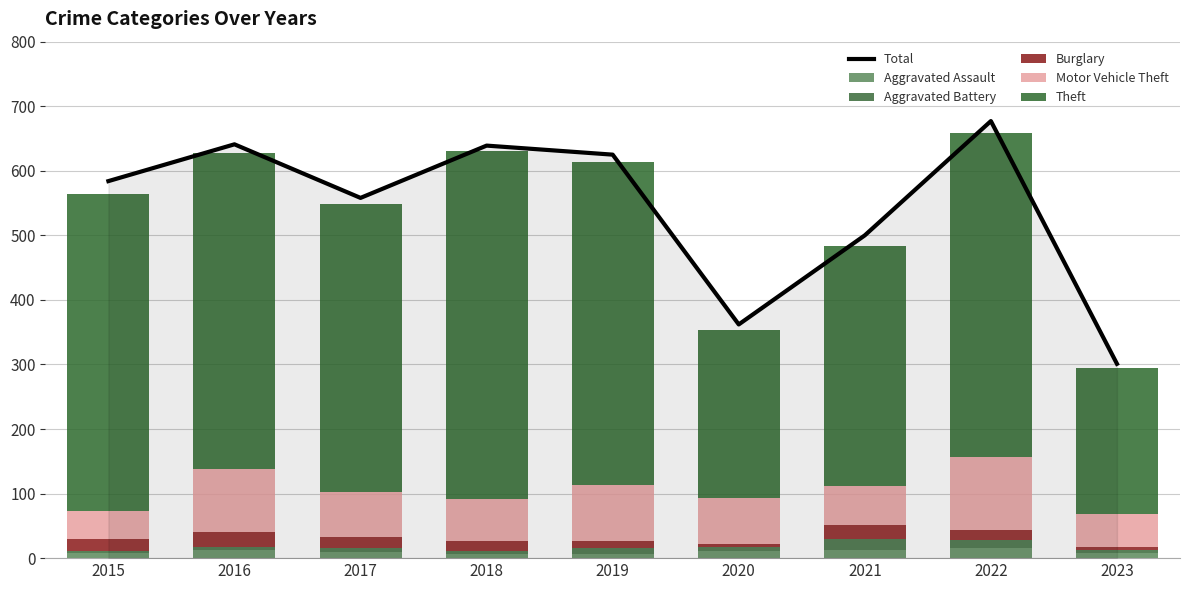

Where does the Total series first go above 584?

2016